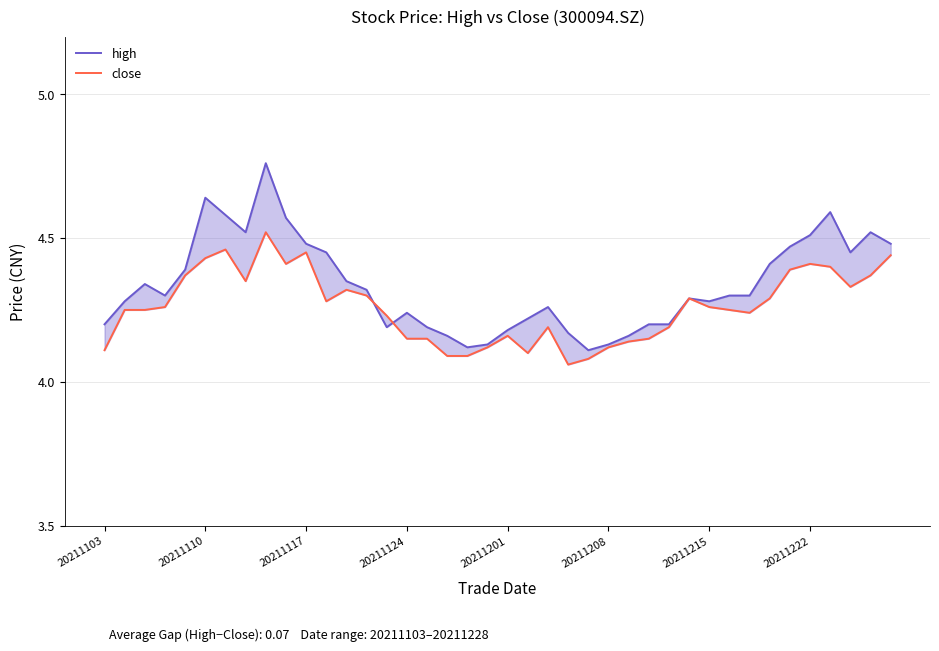

What is the value of the close point at the 34th from the left?

4.3